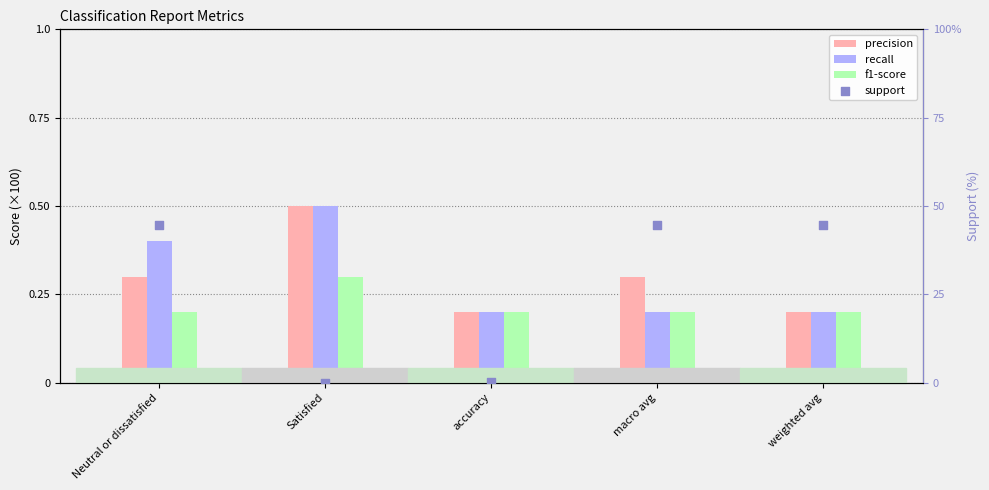

Which series has the largest Y range (max minus min)?

support